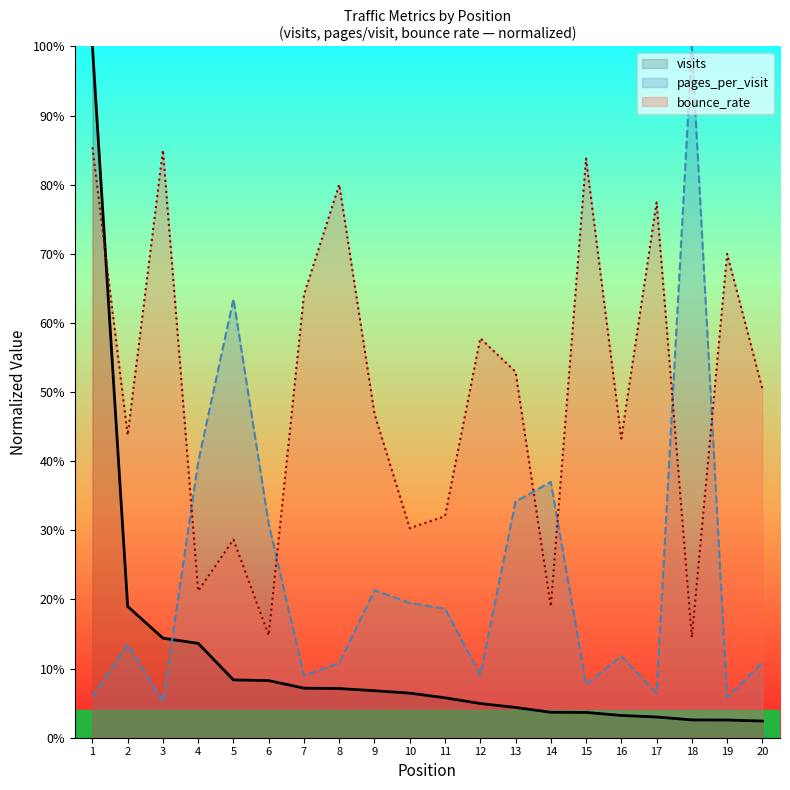

What is the value of the pages_per_visit point at the 2nd from the left?

0.1